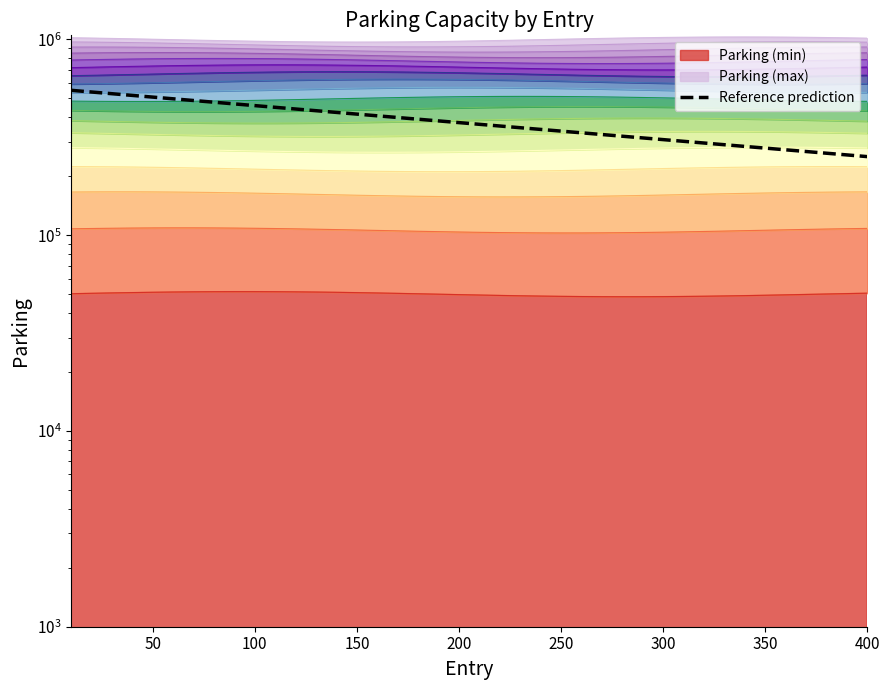

What is the average value?

382384.8